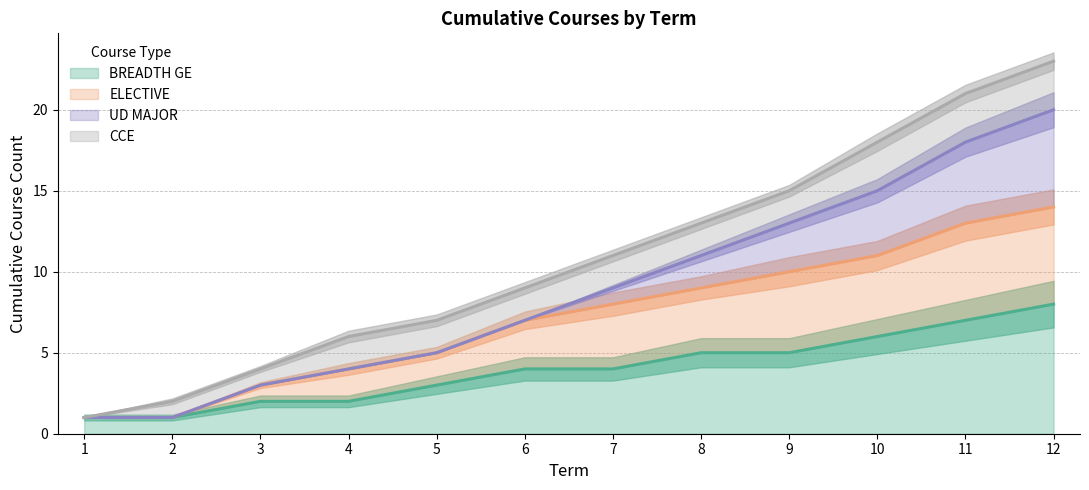

Read the BREADTH GE value at 9.

5